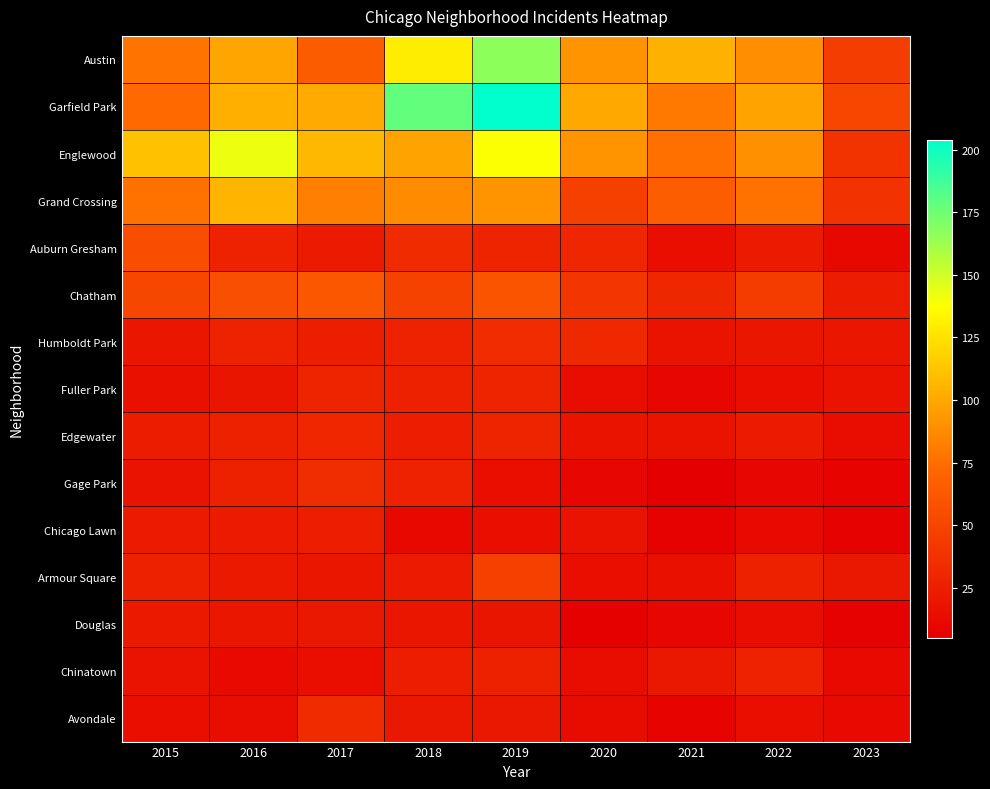

At which category is the sum across all series the highest?

2019